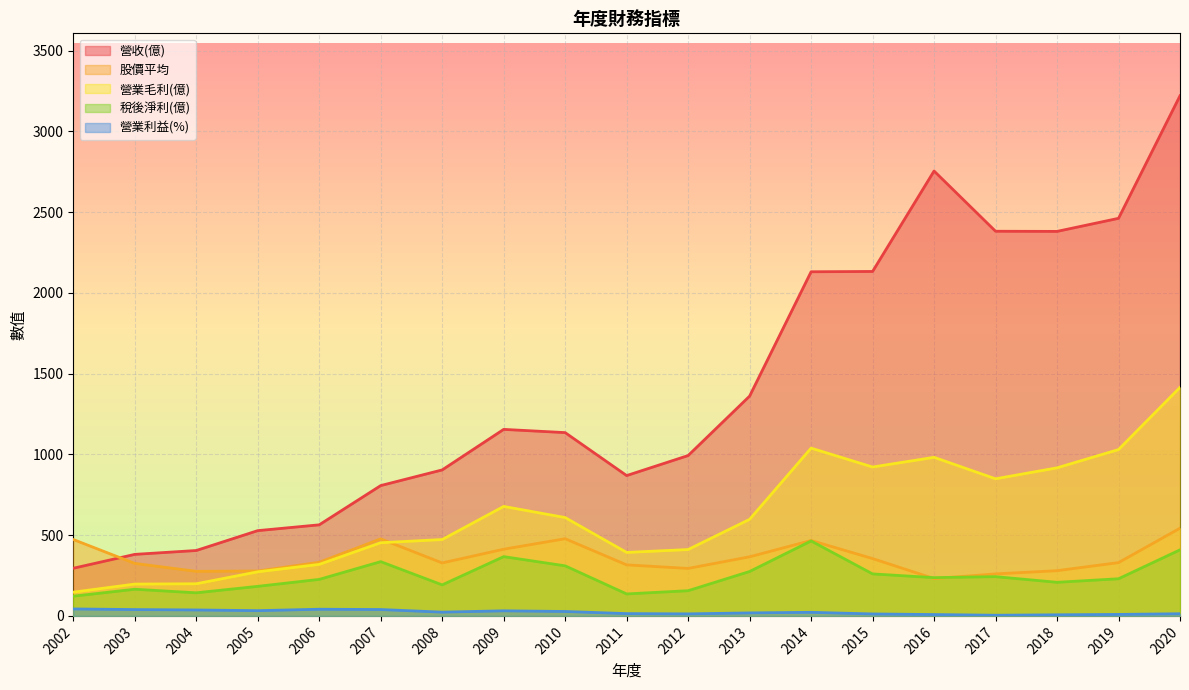

Read the 股價平均 value at 2012.

294.0